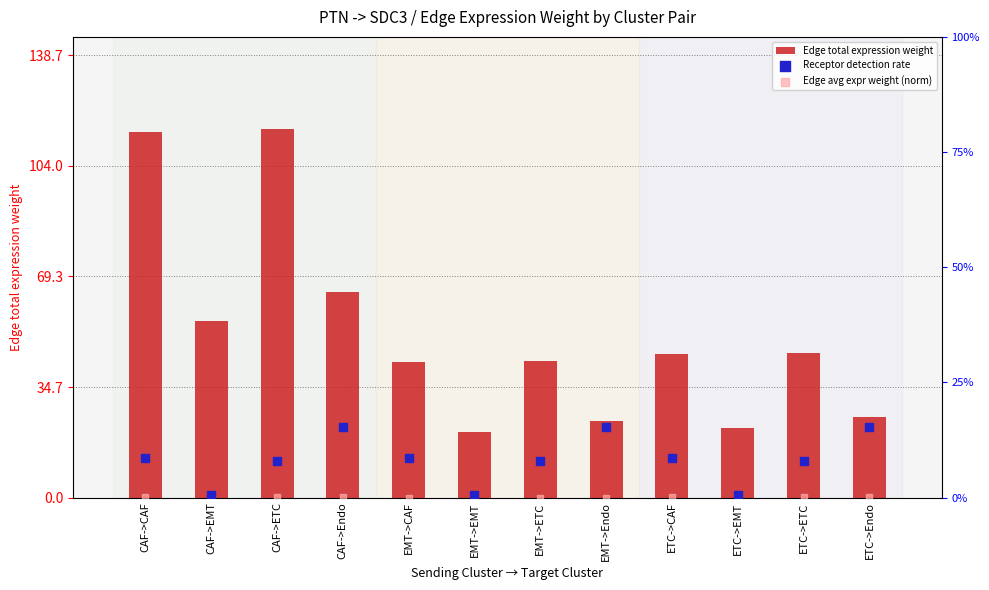

Which series contains the lowest Y value?

Edge avg expr weight (norm)